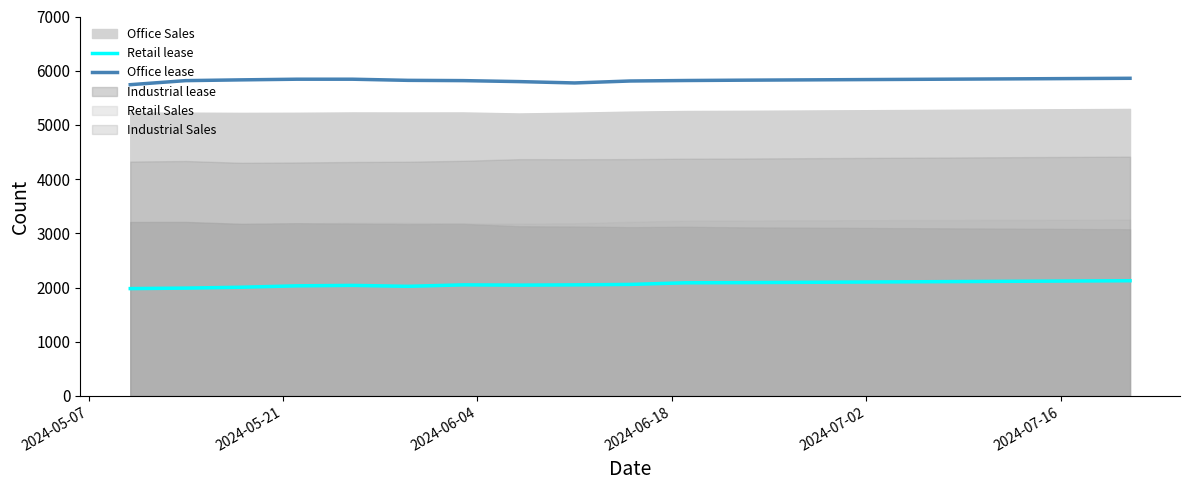

What is the sum of all Retail lease values?

39212